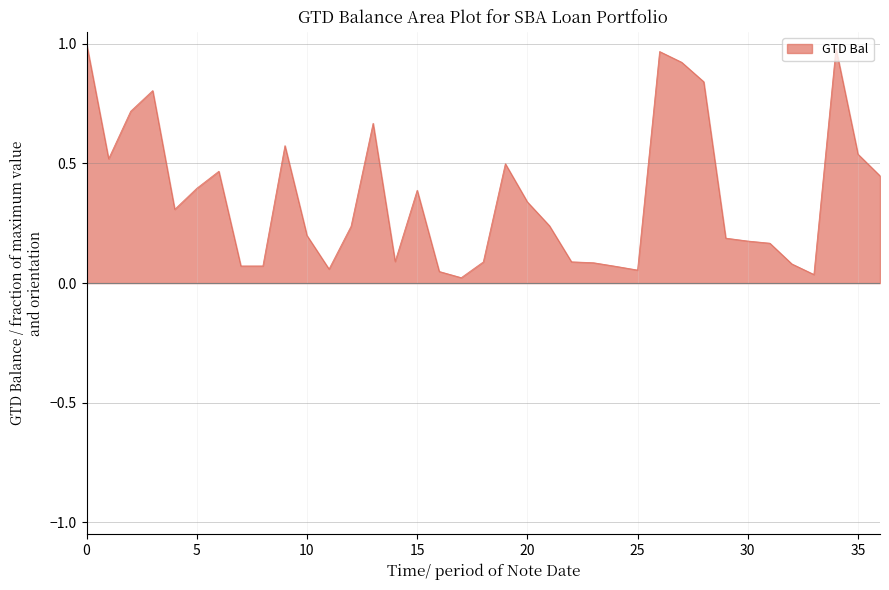

What is the difference between the second highest and second lowest values?

0.9